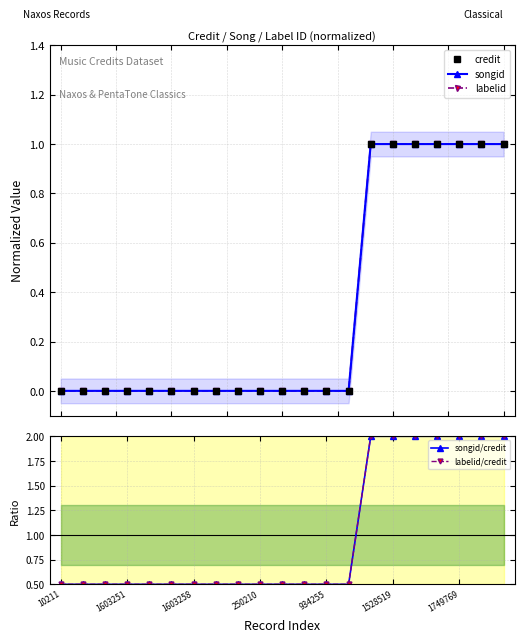

True or false: labelid and songid/credit cross at least once.

False